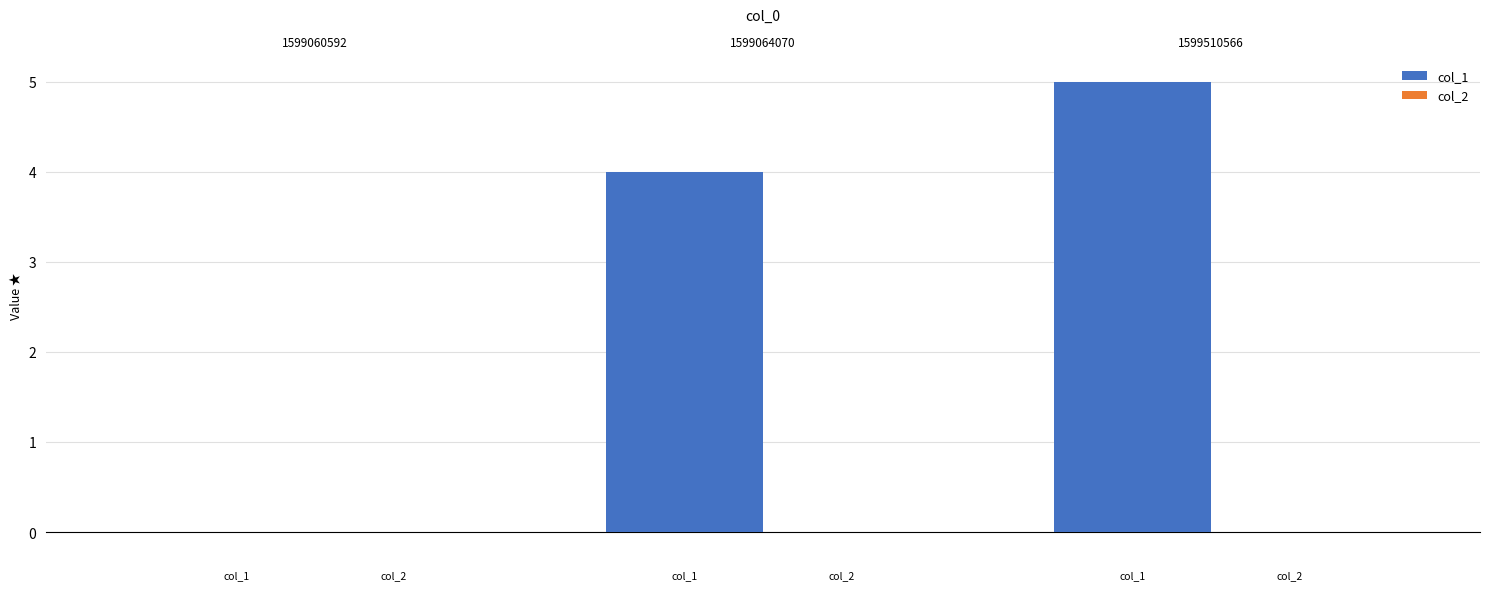

What is the sum of all values?

9